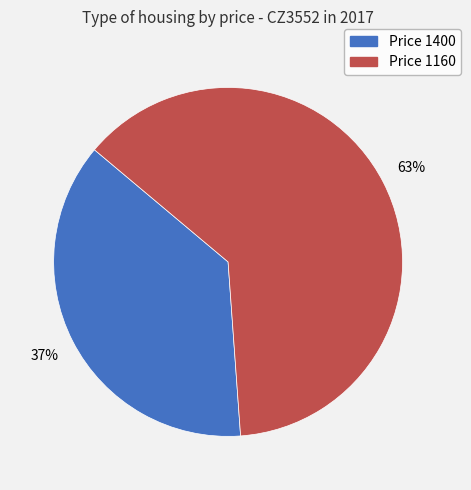

How many slices are in this pie chart?

2